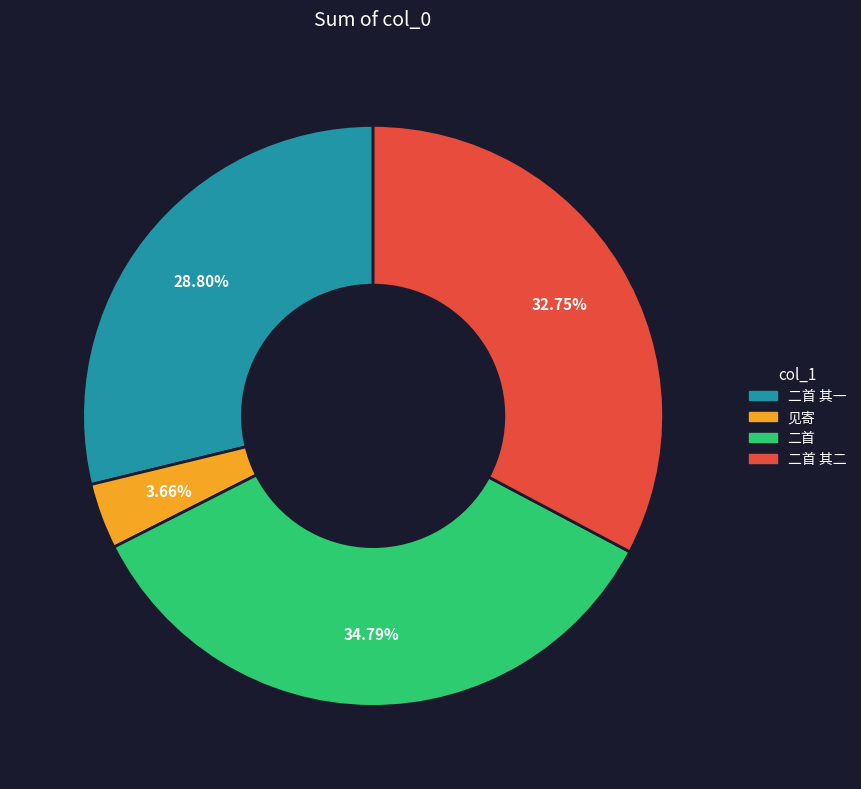

Does any single category account for the majority?

No